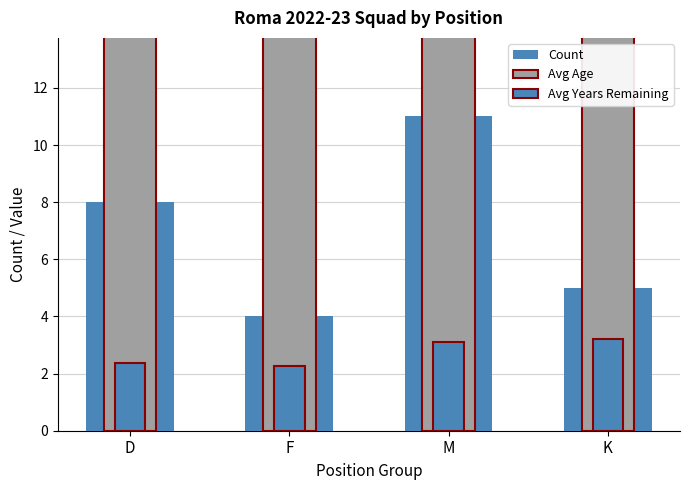

Which series has the widest spread of values?

Count